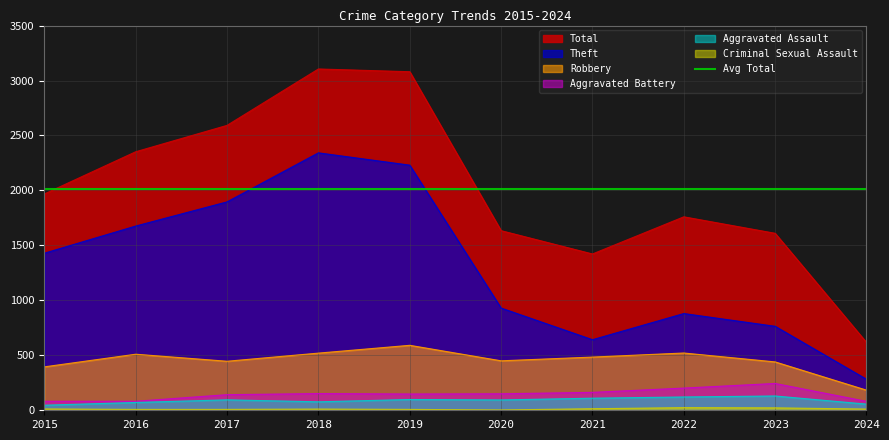

How many categories are shown in the chart?

10